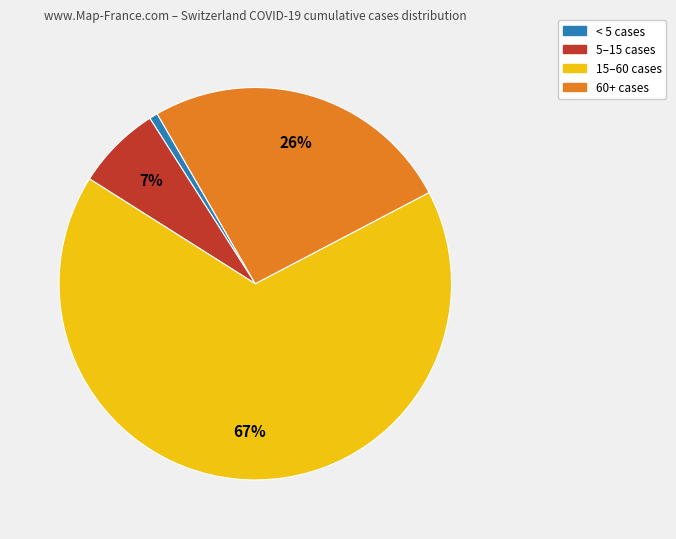

Is there any slice that represents more than half of the pie?

Yes